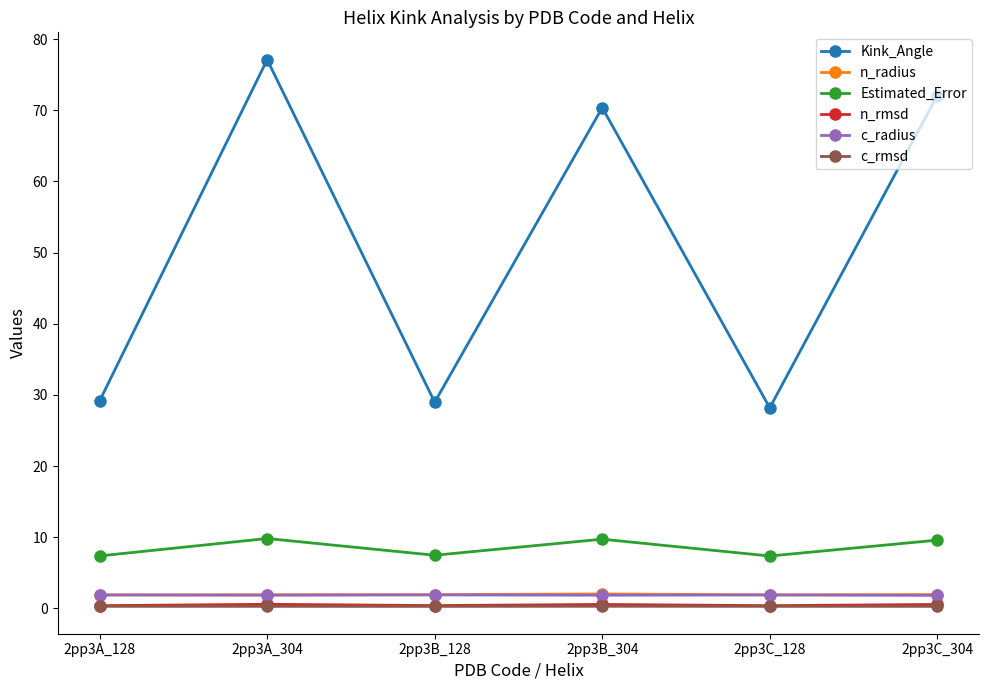

What is the label of the 3rd point from the right?

2pp3B_304